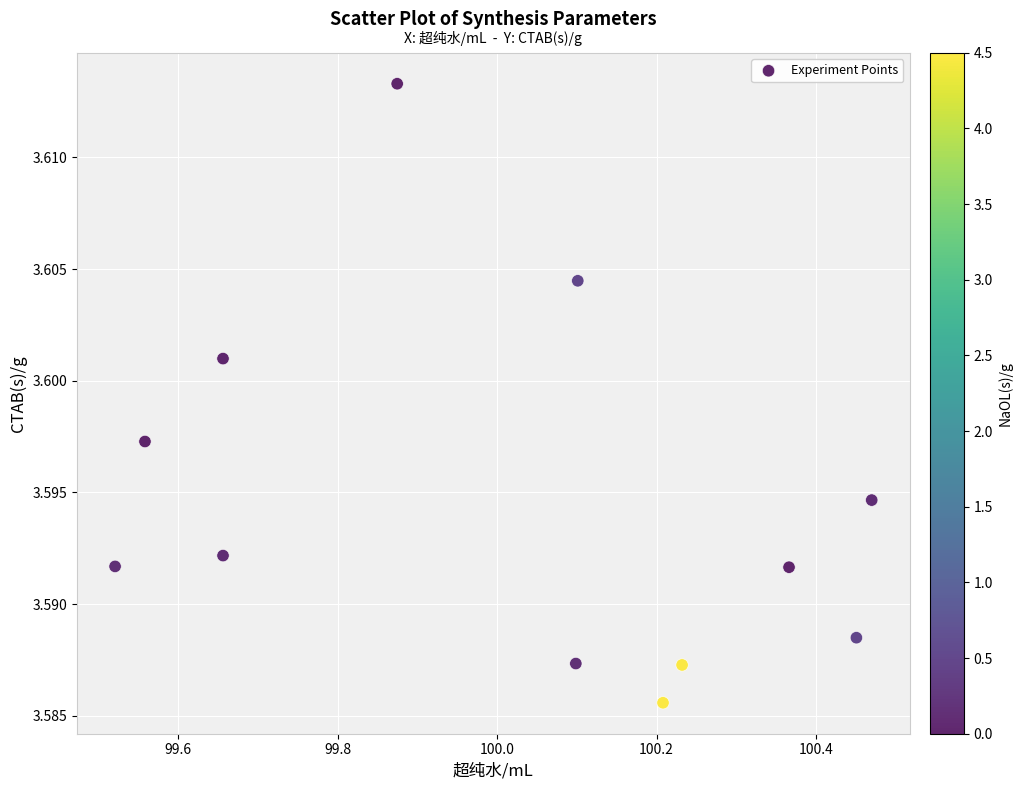

What is the range of X values (max minus min)?

0.9